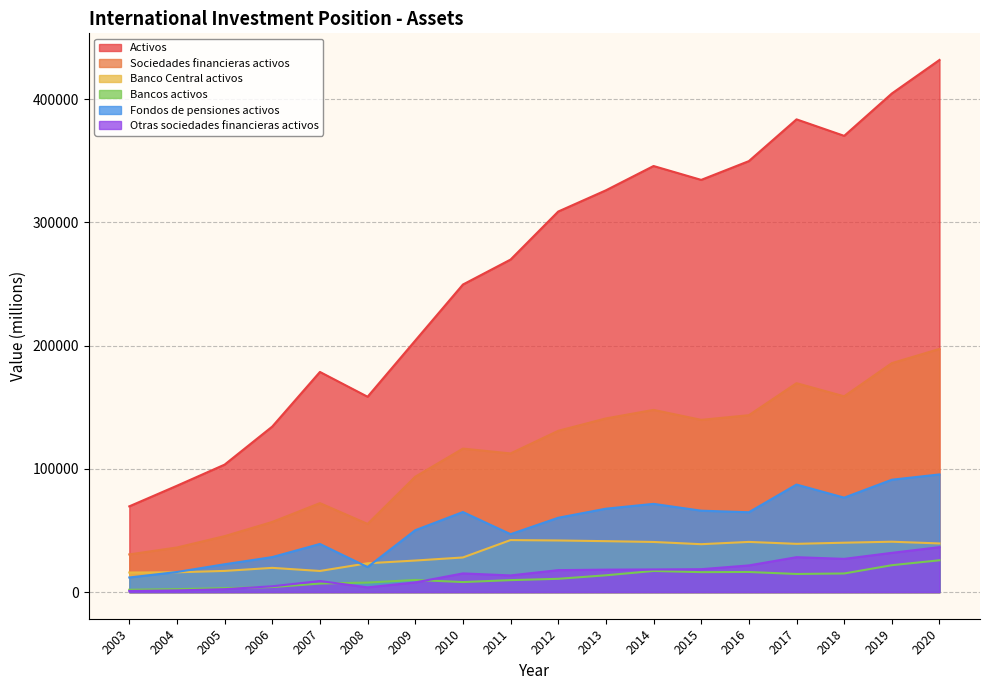

True or false: Sociedades financieras activos and Bancos activos intersect in this chart.

False